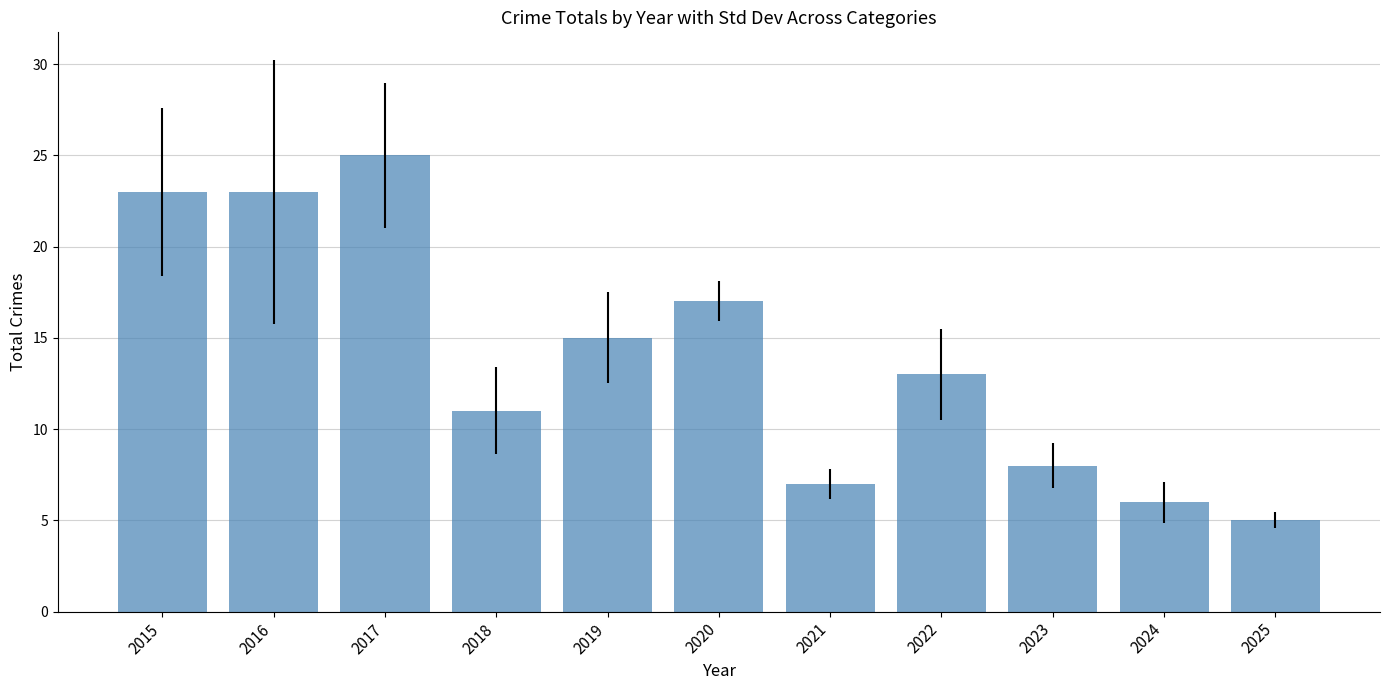

Which has a higher value, 2017 or 2019?

2017